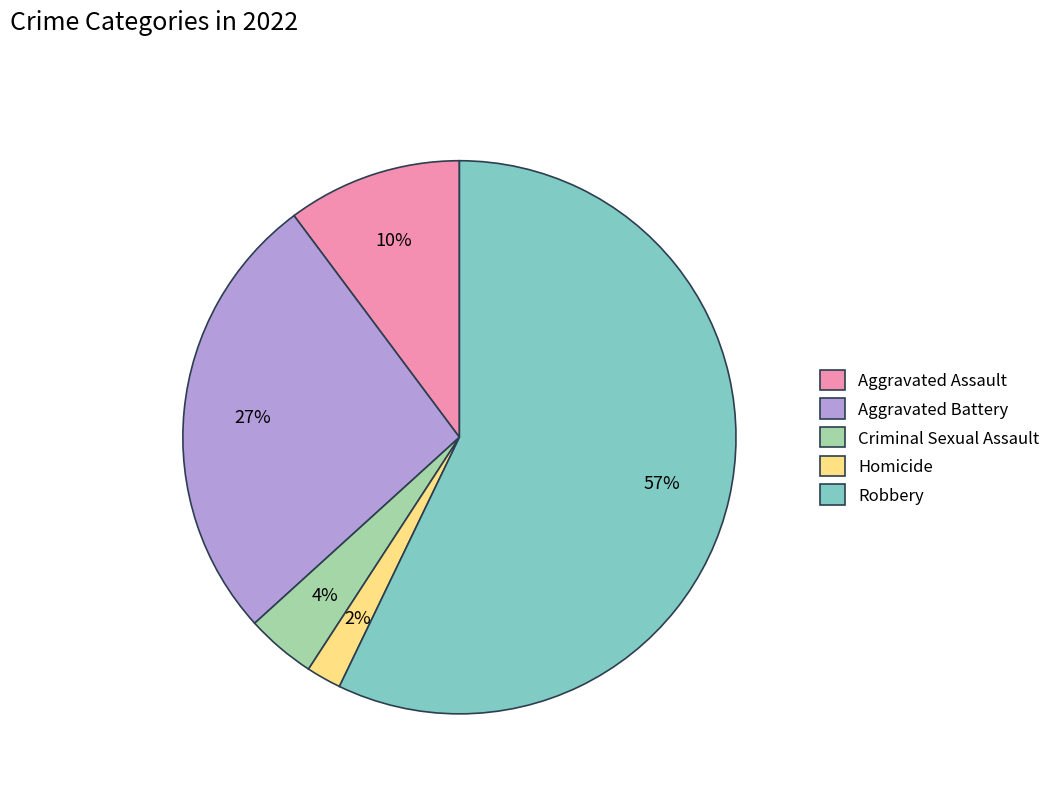

Approximately how many times larger is the value at Aggravated Battery compared to Robbery?

0.5